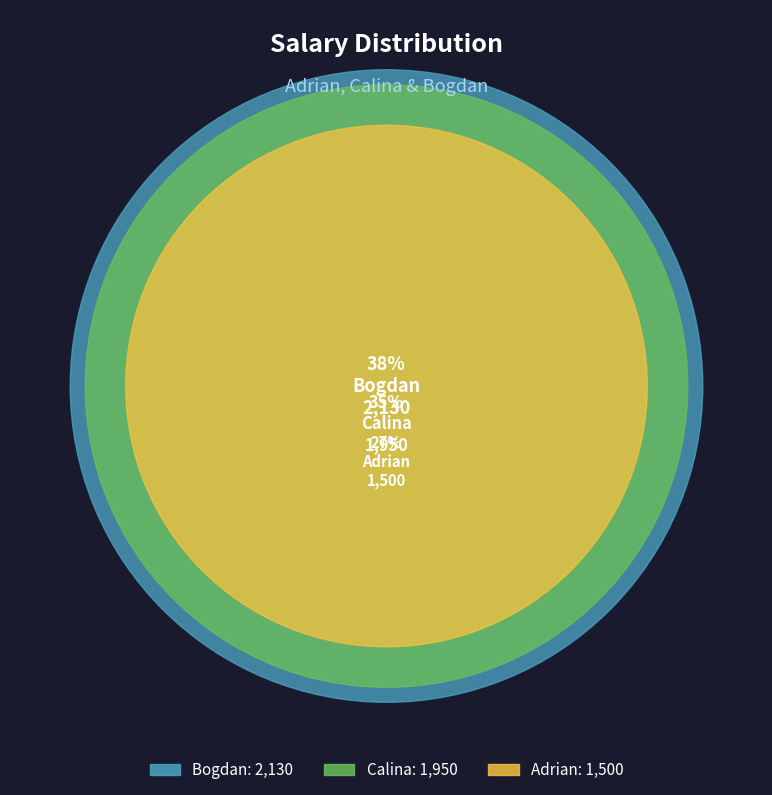

Between Adrian and Bogdan, which is larger?

Bogdan